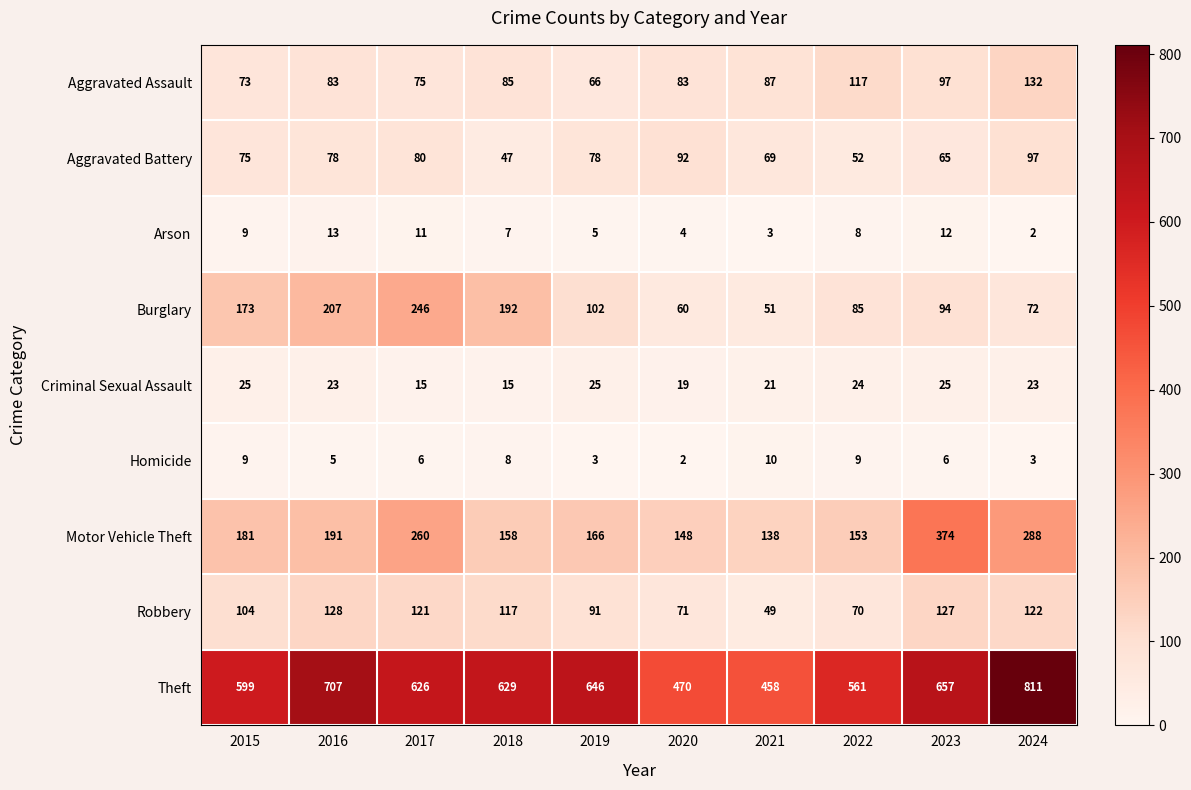

Which series has the widest spread of values?

Theft